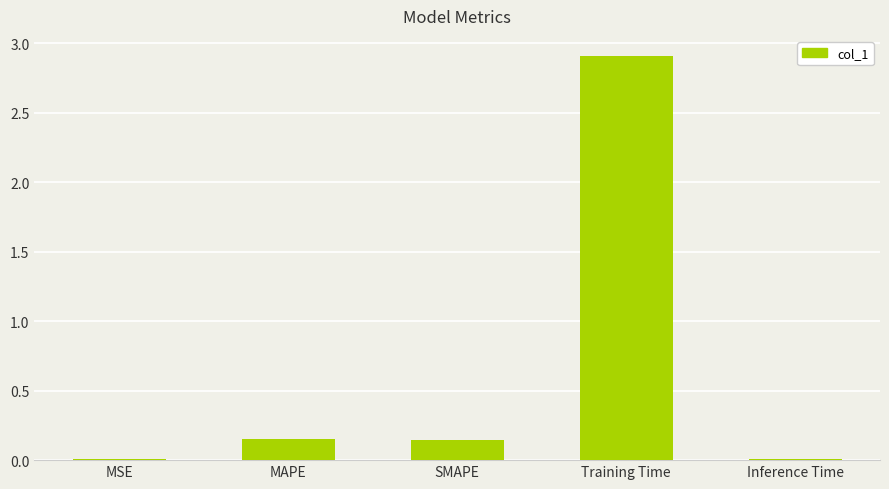

What is the sum of all values?

3.2